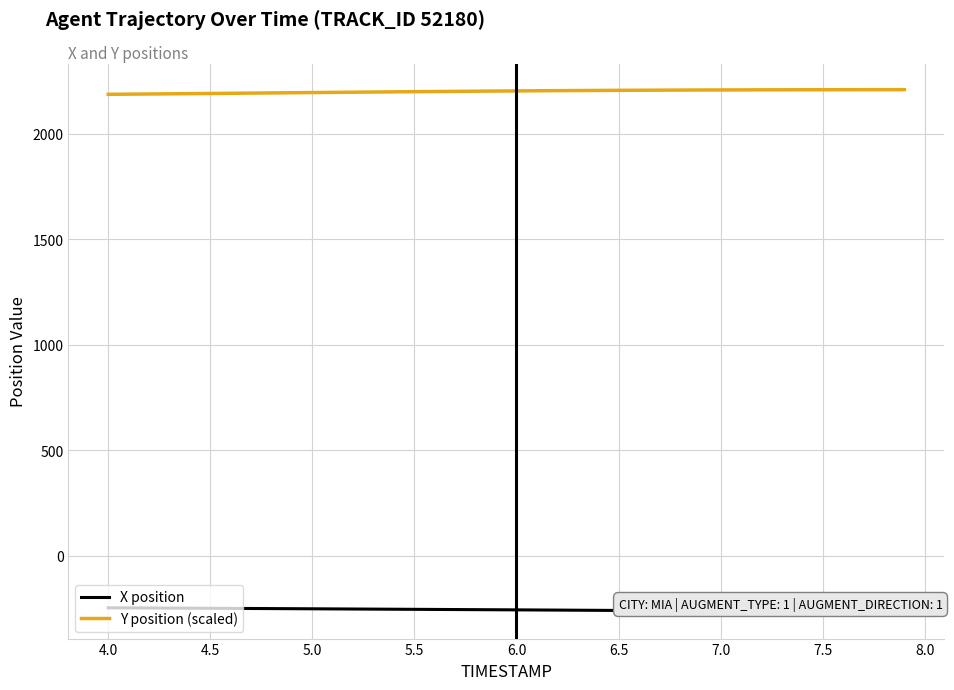

Rank the series by their maximum value, from lowest to highest.

X position, Y position (scaled)